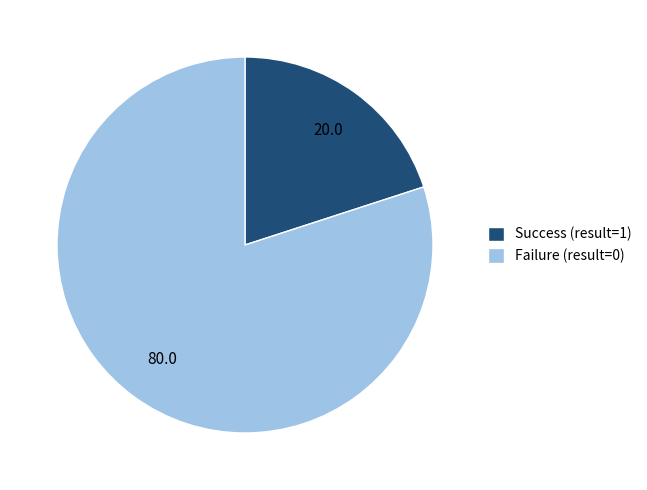

Is the sum of Success (result=1) and Failure (result=0) greater than half?

Yes